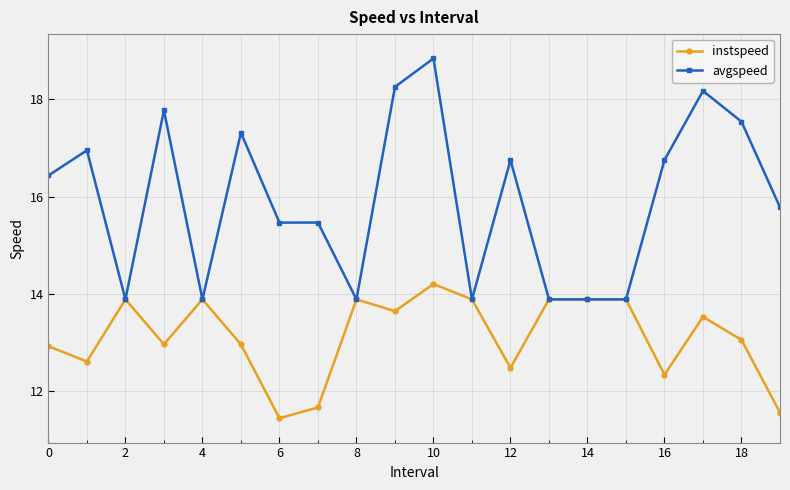

What is the maximum value shown in the chart?

18.8